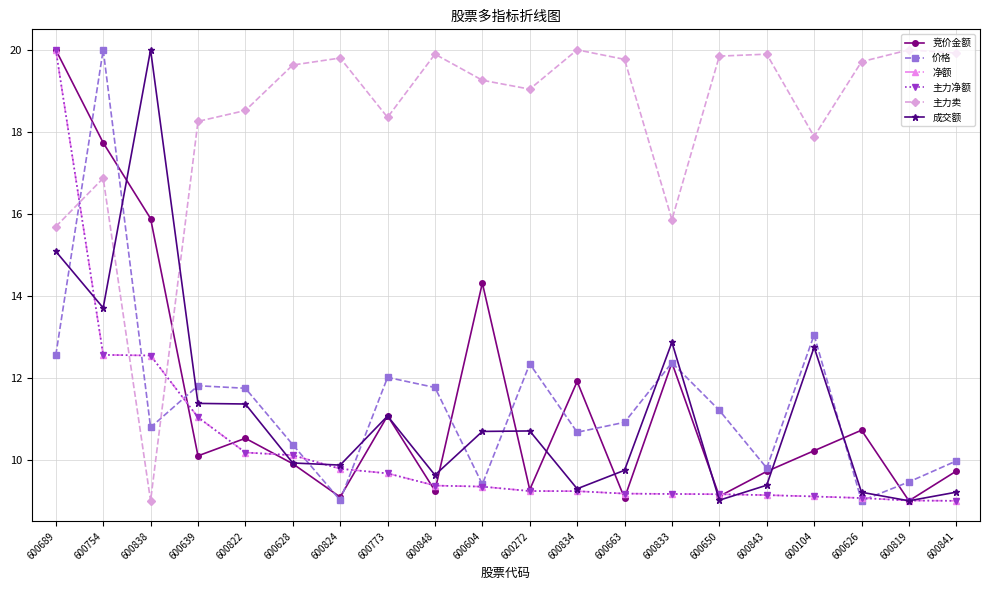

Between which two adjacent categories do 主力净额 and 价格 first intersect?

600689 and 600754